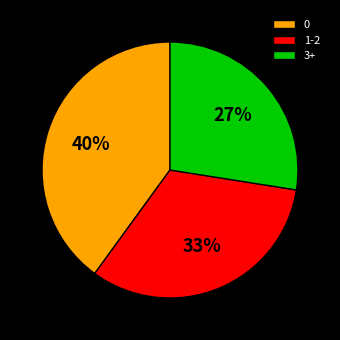

To the nearest percent, what is the average slice percentage?

33%